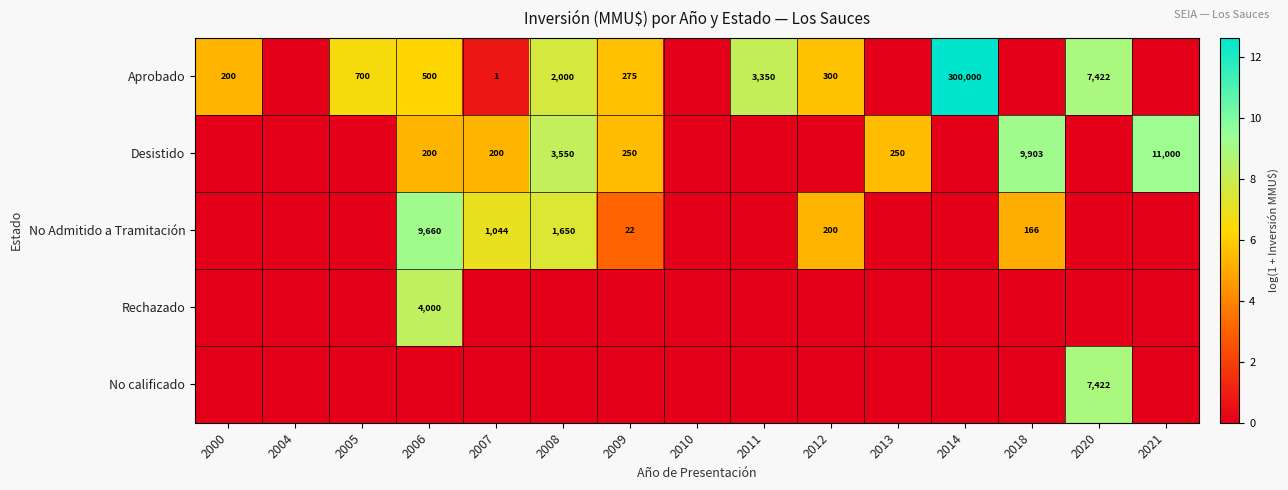

True or false: Aprobado has a value of 3350 at 2011.

True